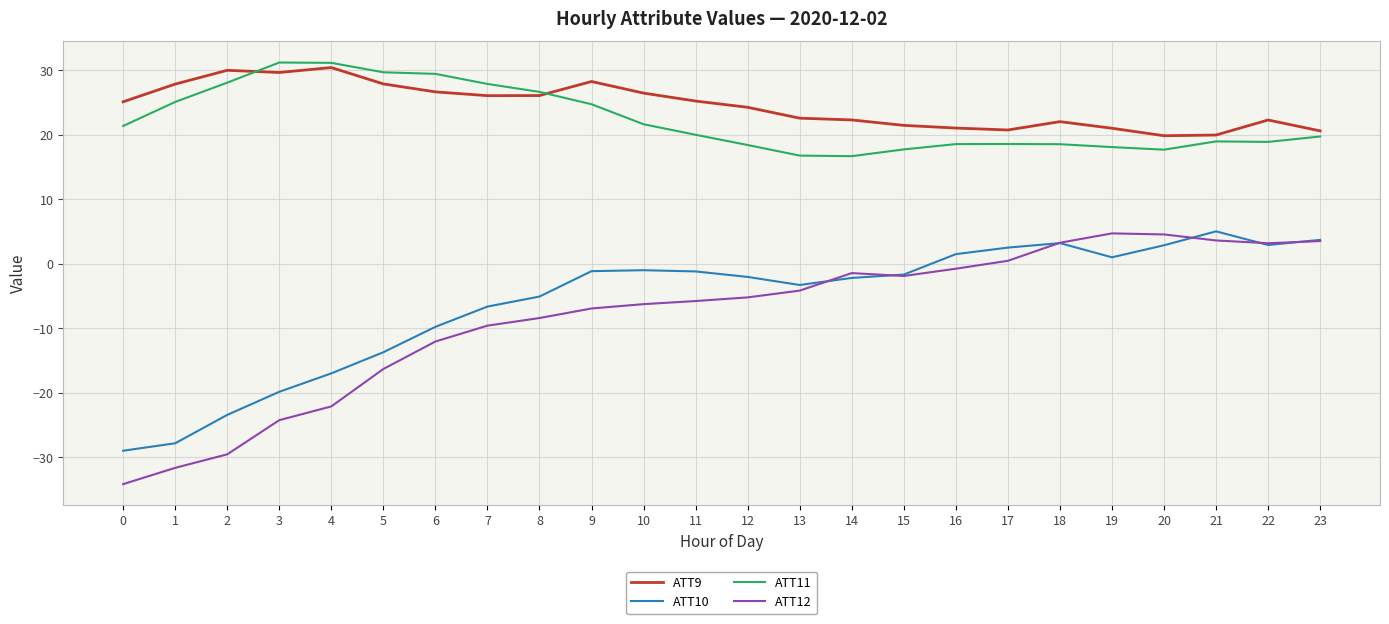

True or false: ATT11 and ATT10 cross at least once.

False